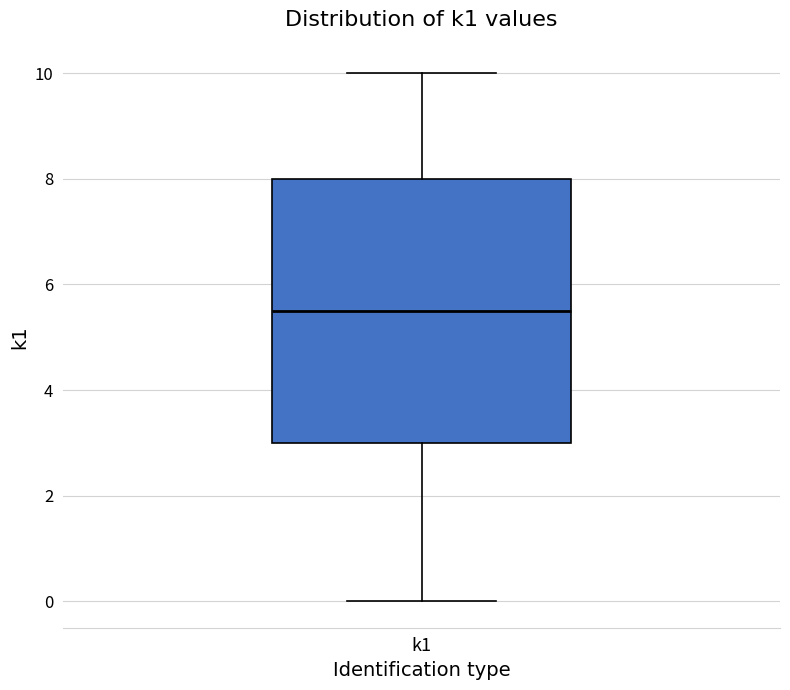

Where does the upper whisker of the box for k1 end on the y-axis? The values are not printed on the chart, so give them approximately, as read against the axis.

10.0